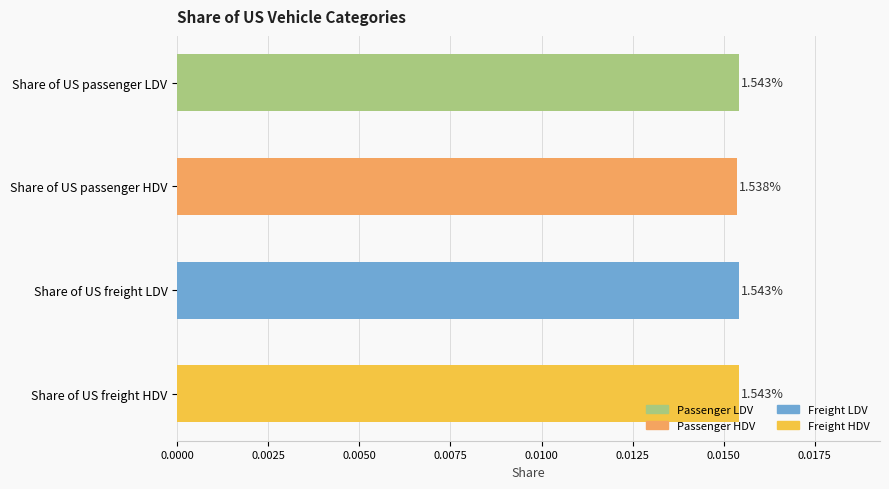

How many values are between 0 and 1?

4